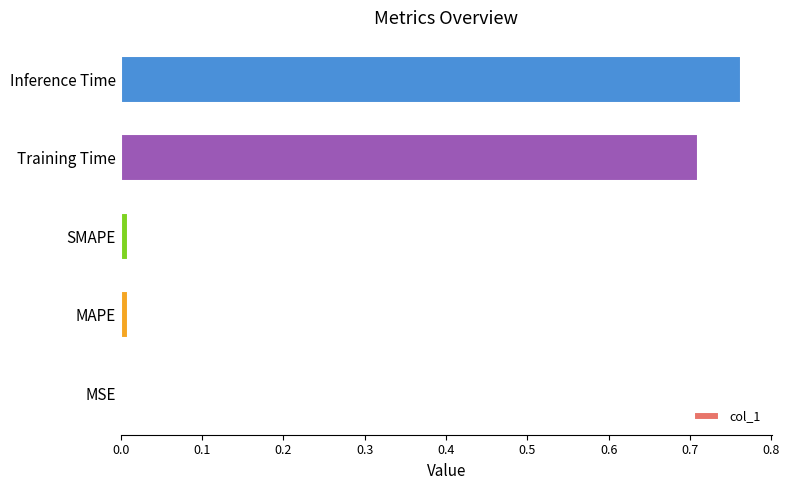

Are the bars grouped side by side (vs. stacked)?

No